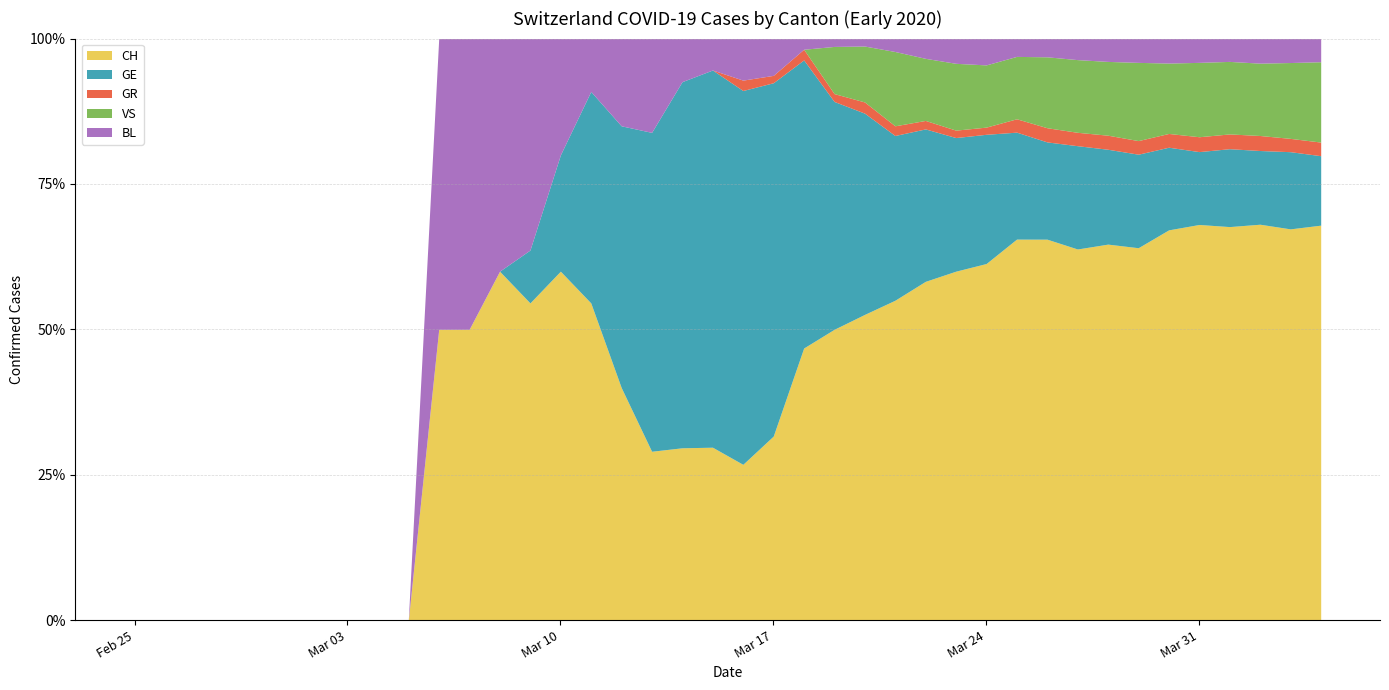

True or false: CH has a value of 22.7 at Mar 31.

False